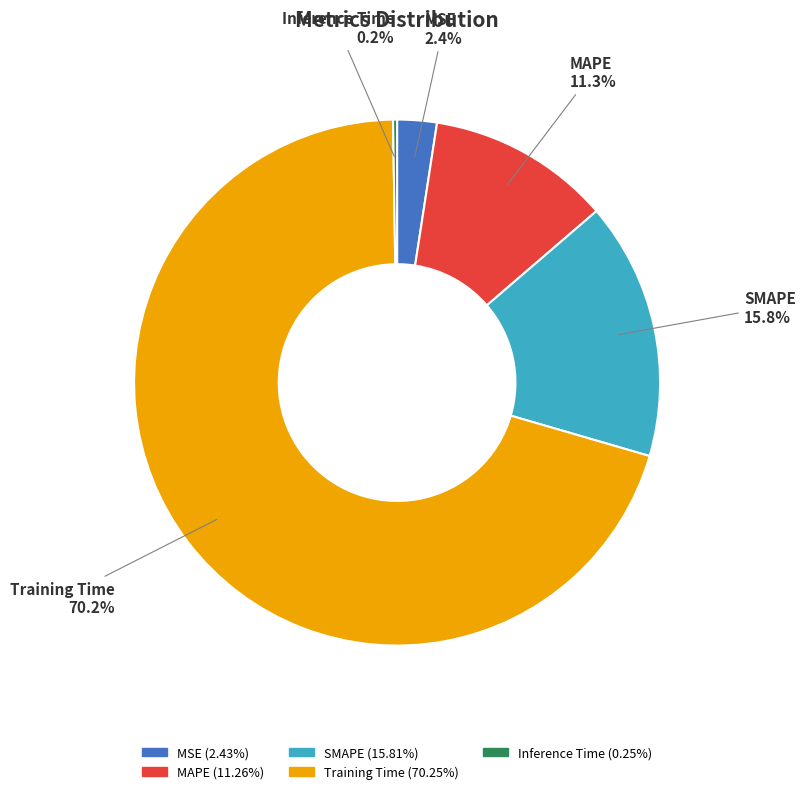

The SMAPE slice represents 4% of the pie. True or false?

False